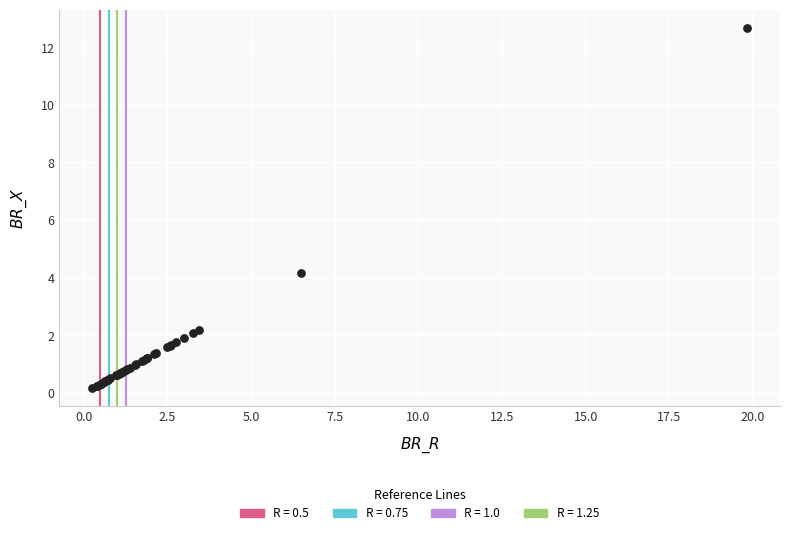

What Y value in the scatter plot is closest to 6?

4.2